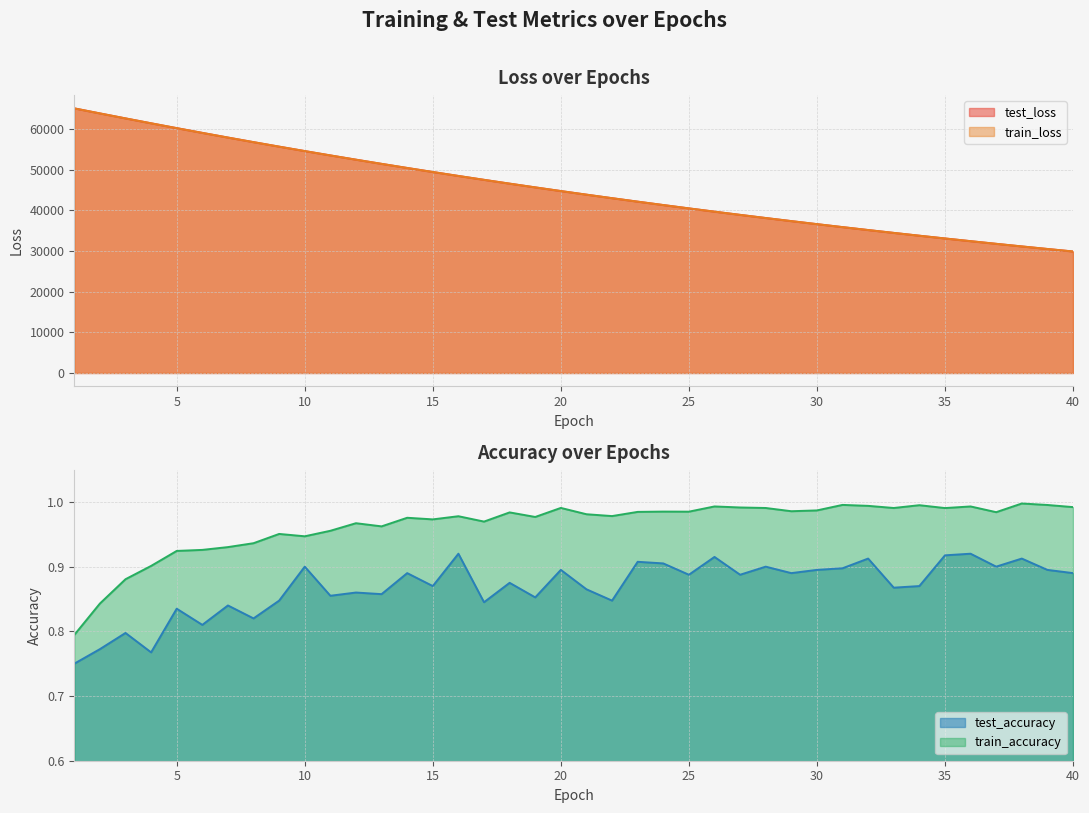

At how many categories does at least one series exceed 50779?

13